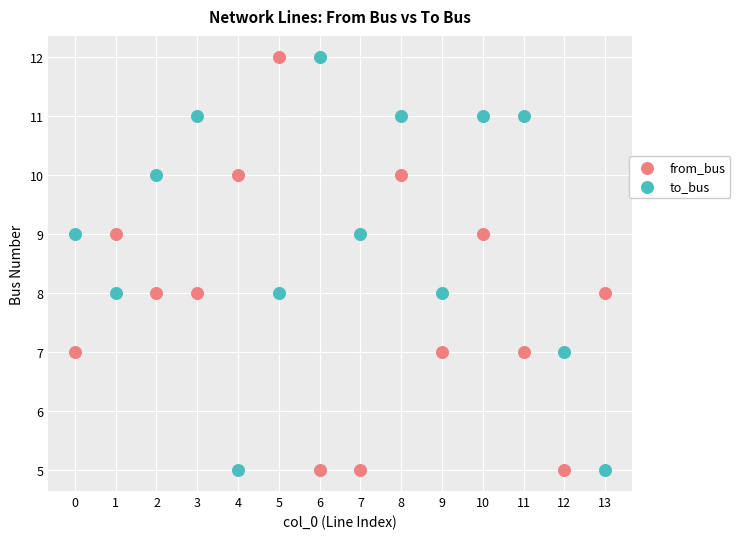

Across all data points, what is the range of Y values (max minus min)?

7